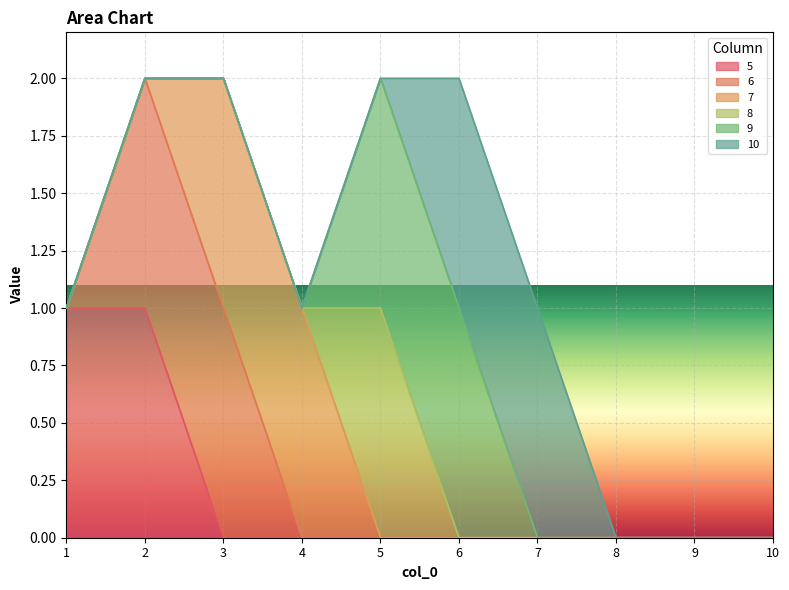

How many lines are shown in the chart?

6